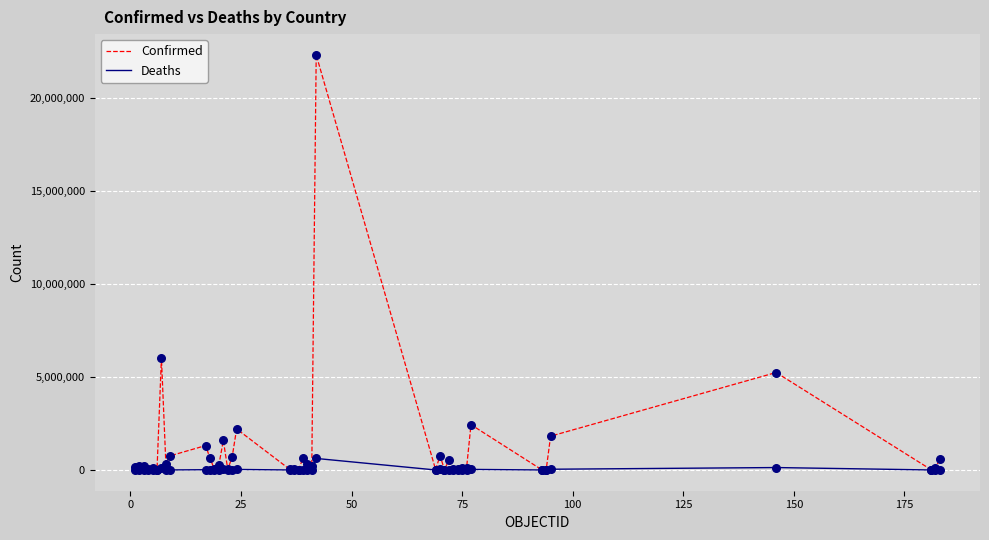

Which series has the largest total across all categories?

Confirmed